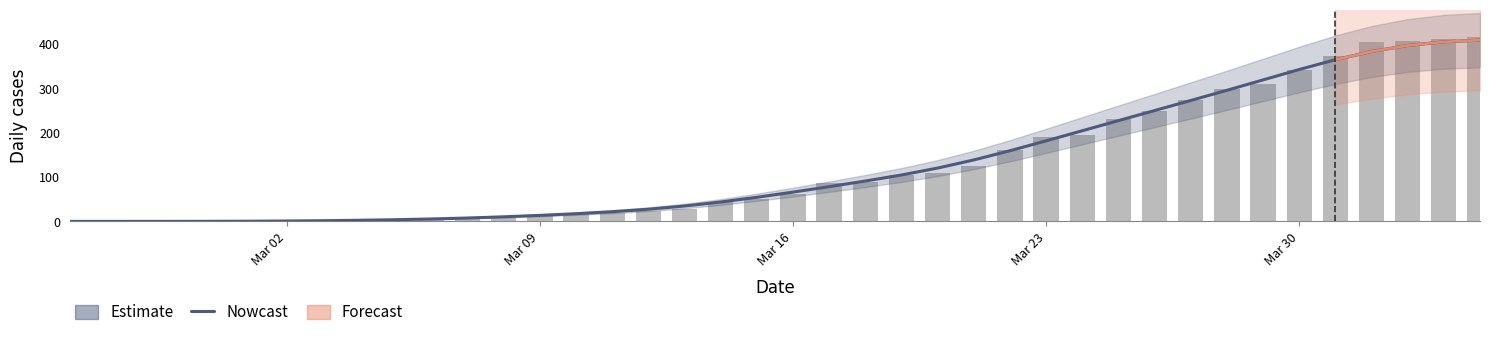

How many values in the CH daily cases series are below 61?

20